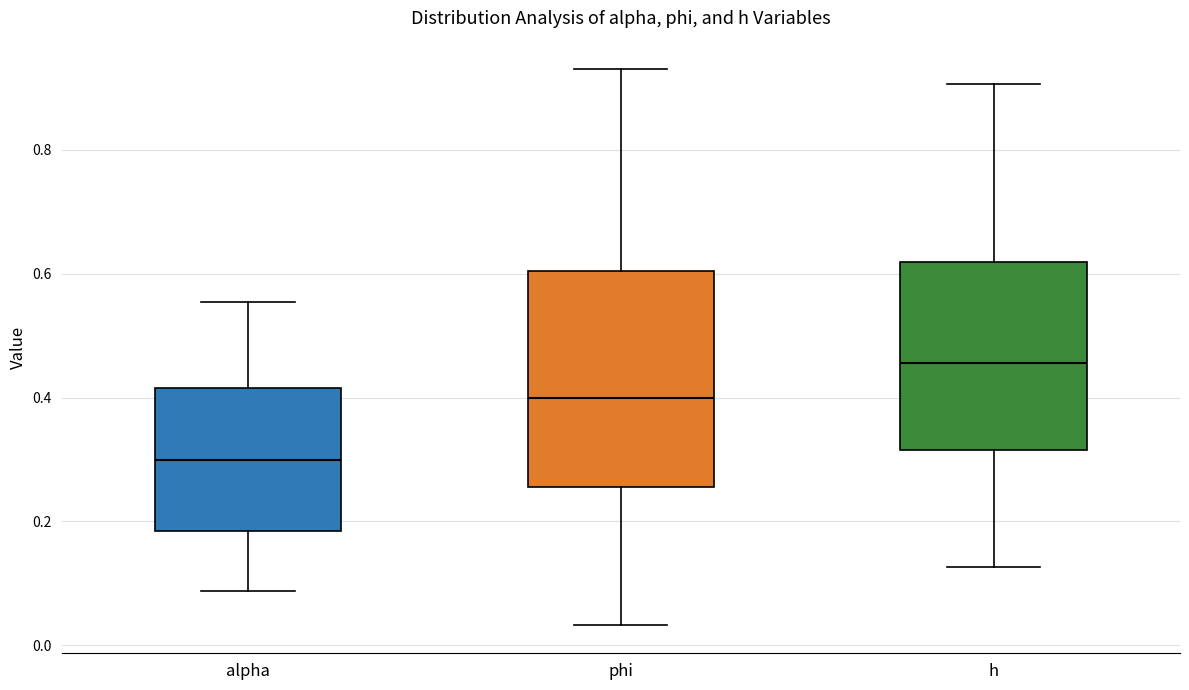

Which box's median line is the lowest?

alpha